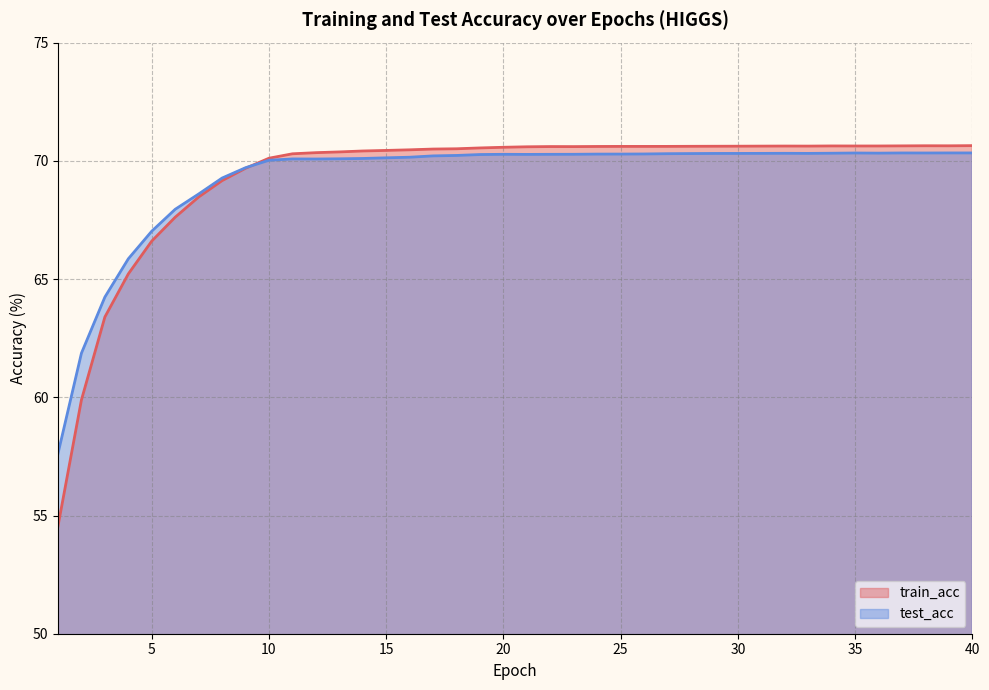

Where is the first local maximum for train_acc?

22